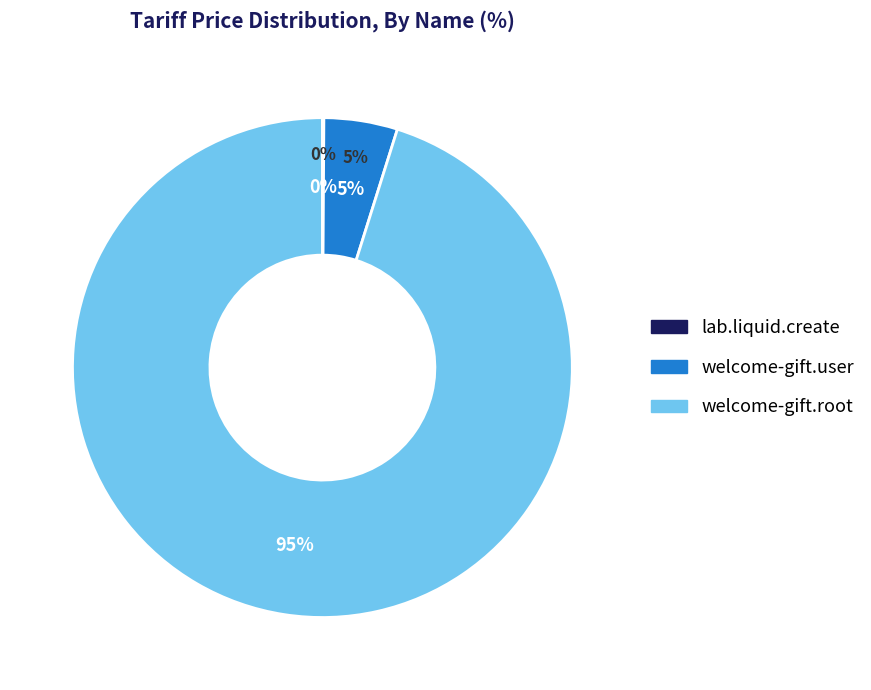

Which slice is the smallest?

lab.liquid.create